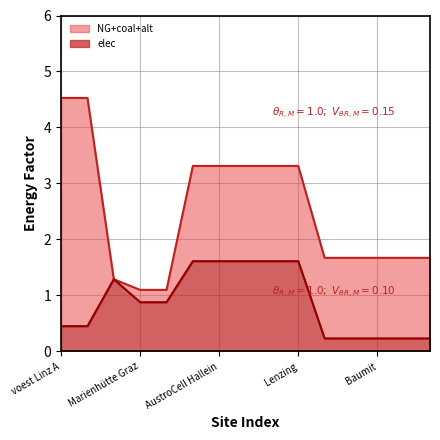

Is it true that elec equals 0.5 at voest Linz A?

True